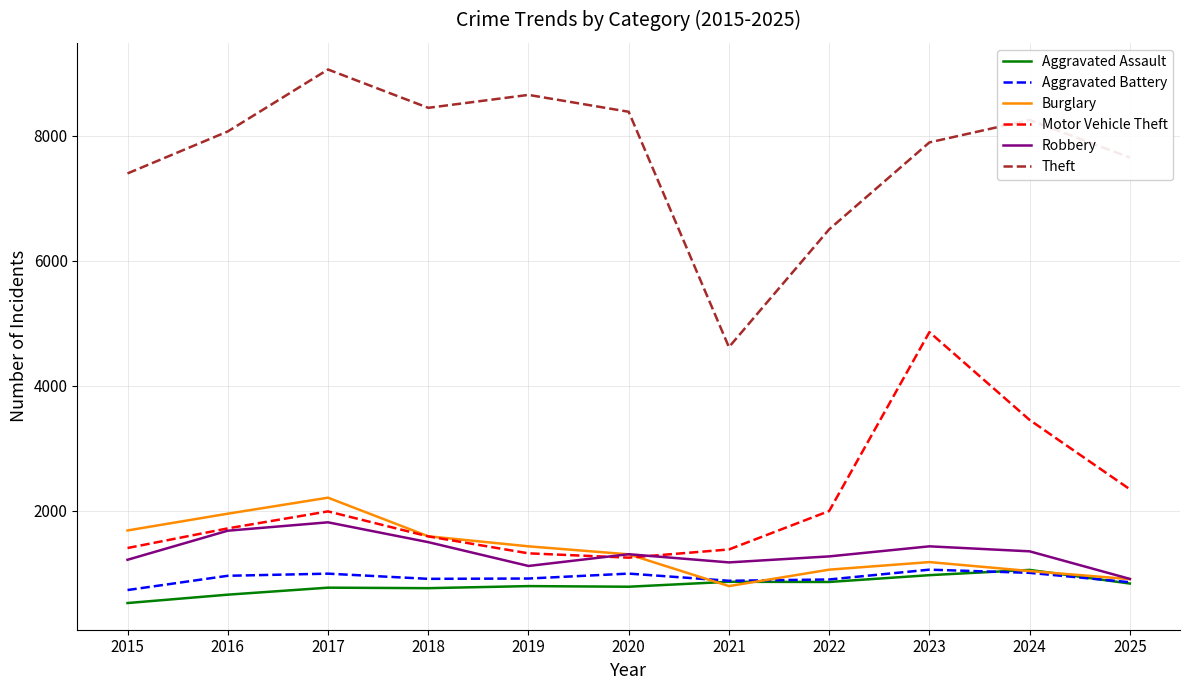

Which category has the highest value in the Aggravated Assault series?

2024